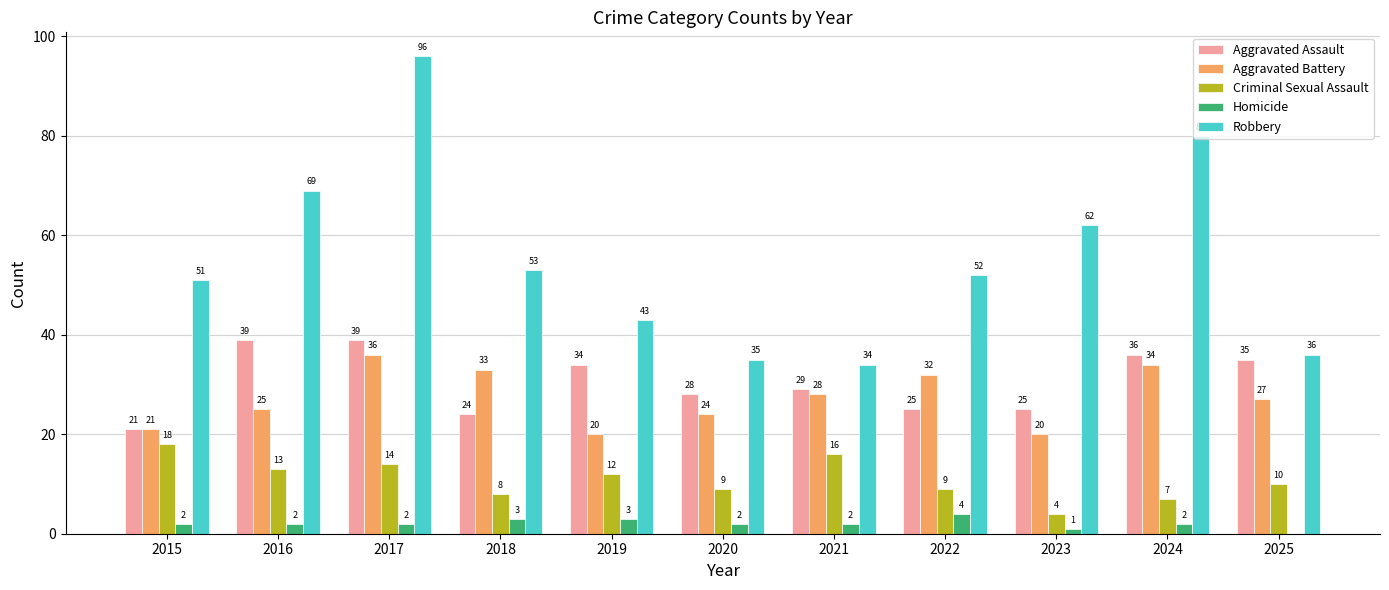

At which category does the chart reach its peak across all series?

2017